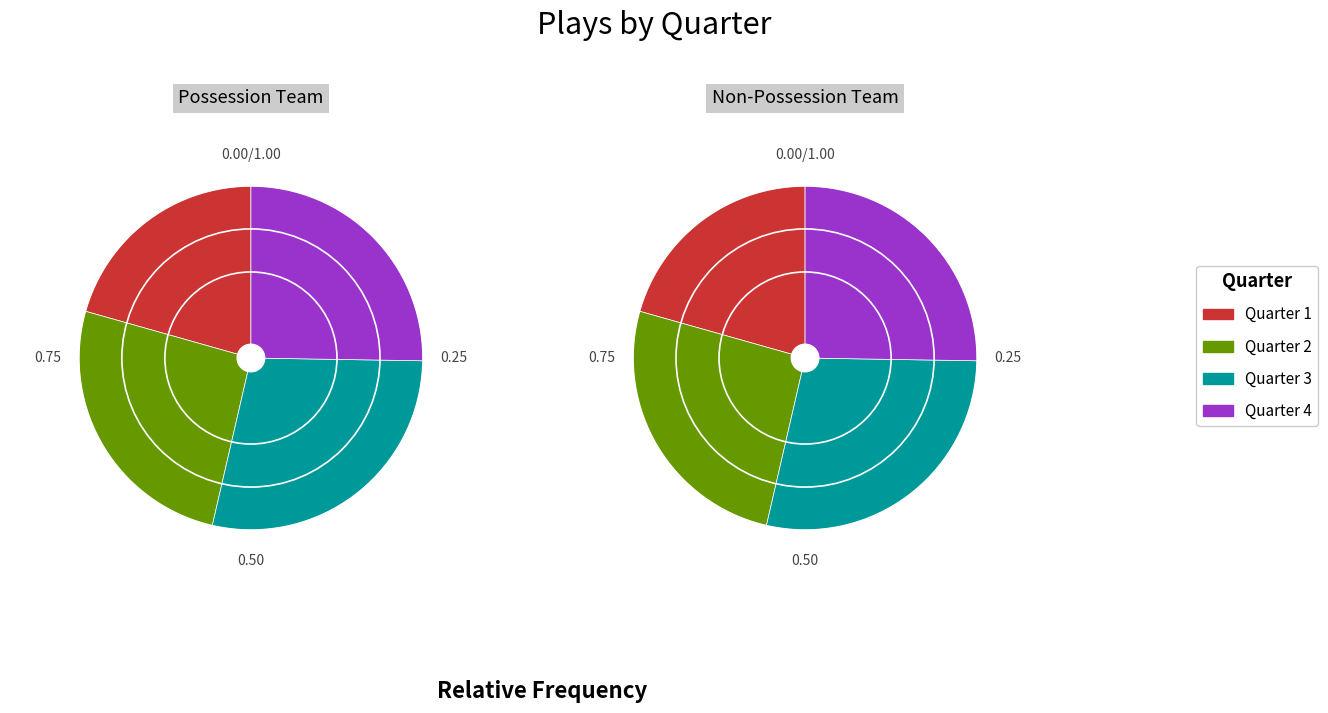

Does Quarter 3 represent more than half of the total?

No